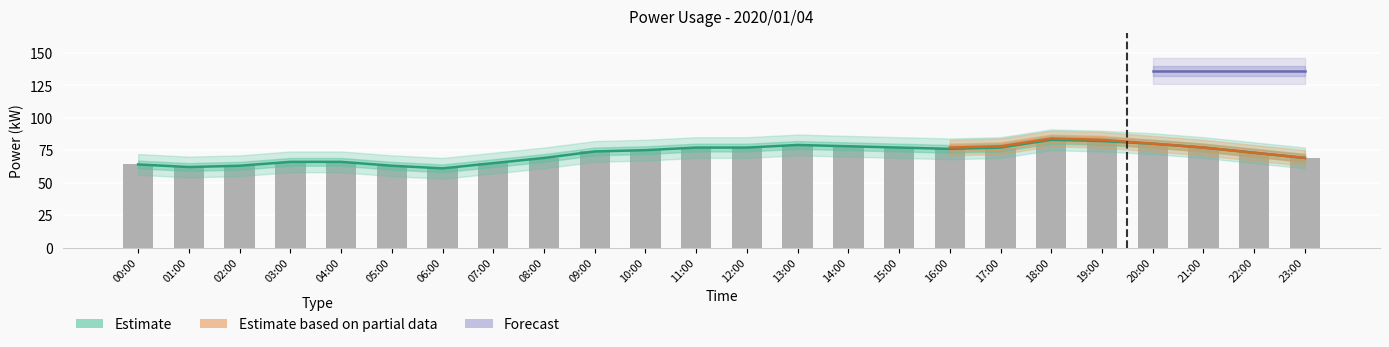

What is the label of the 13th bar from the right?

11:00